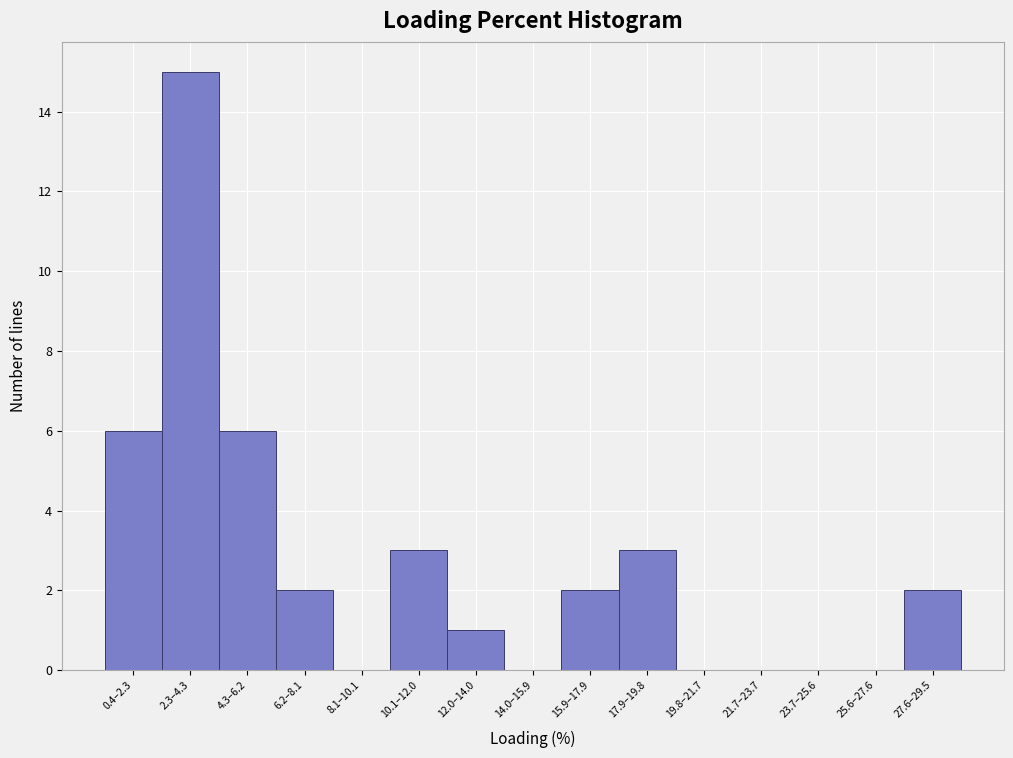

Reading left to right, what are all the values shown in this chart?

0.4–2.3=6	2.3–4.3=15	4.3–6.2=6	6.2–8.1=2	8.1–10.1=0	10.1–12.0=3	12.0–14.0=1	14.0–15.9=0	15.9–17.9=2	17.9–19.8=3	19.8–21.7=0	21.7–23.7=0	23.7–25.6=0	25.6–27.6=0	27.6–29.5=2